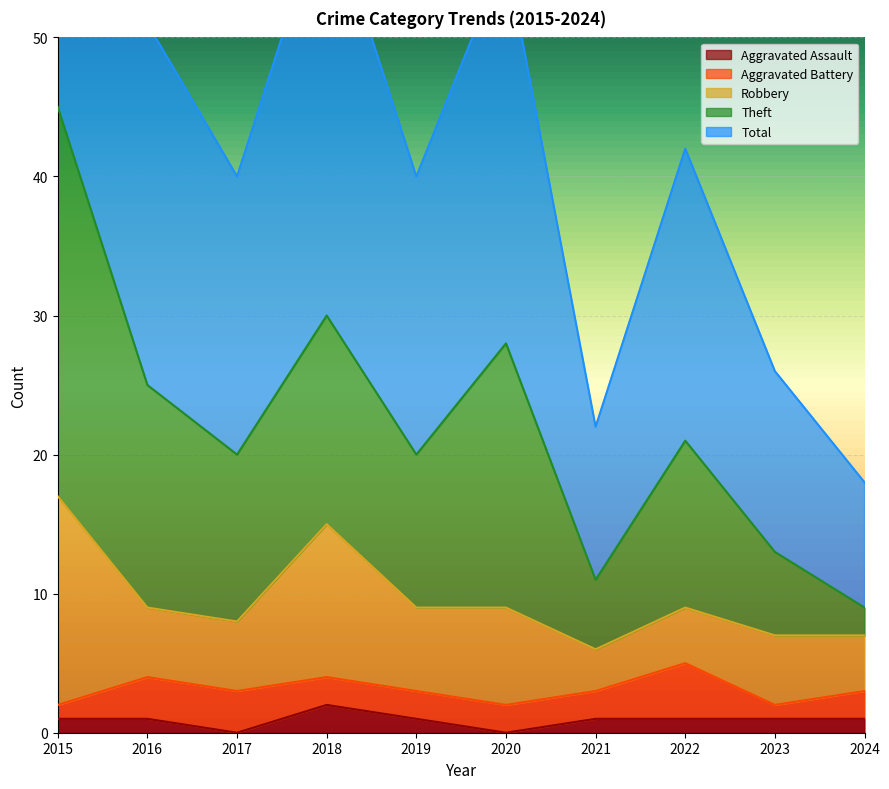

True or false: Aggravated Assault has a value of 0 at 2020.

True